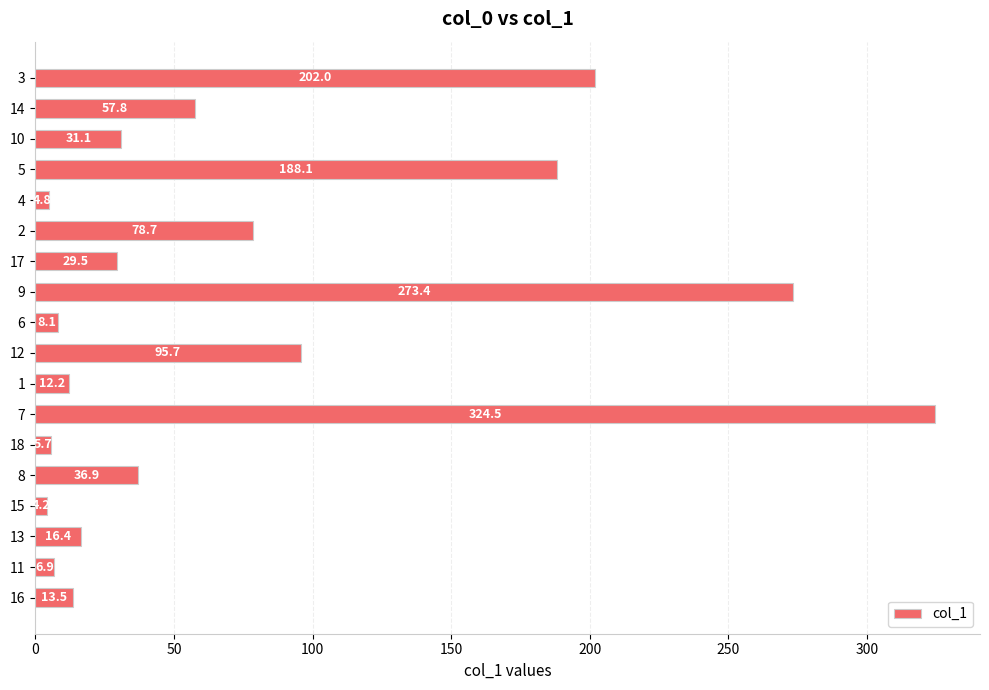

The chart shows a value of 324.5 at 7. True or false?

True